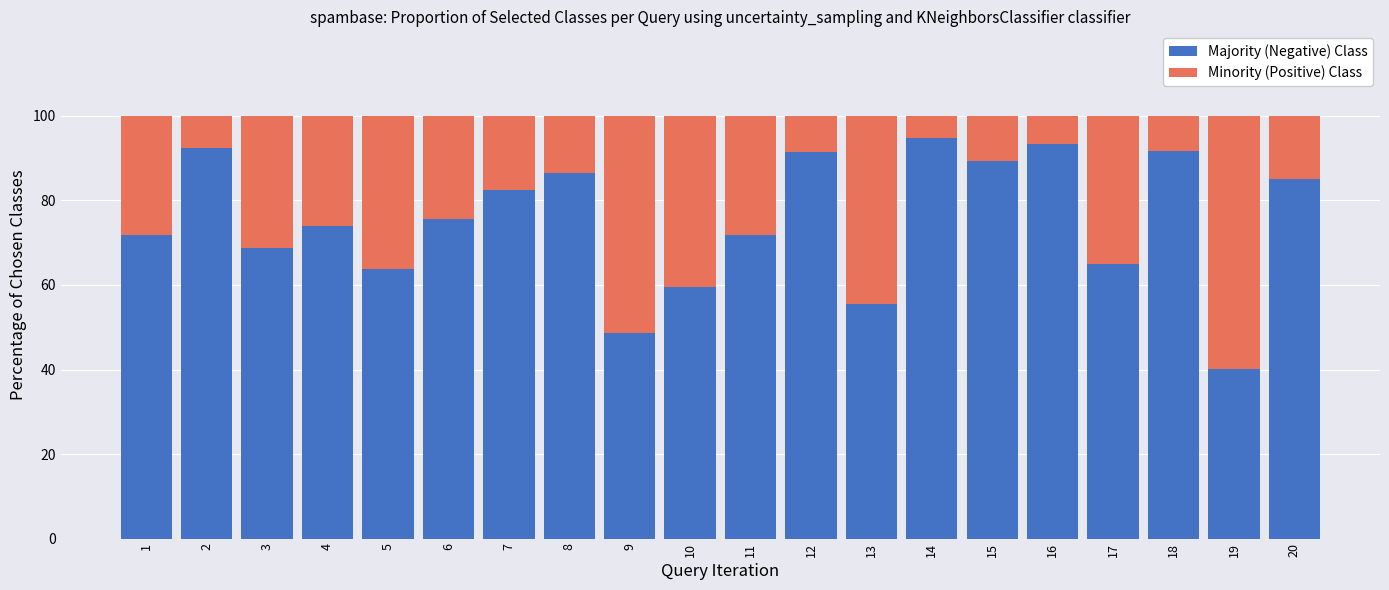

What is the total value across all series at 17?

100.0